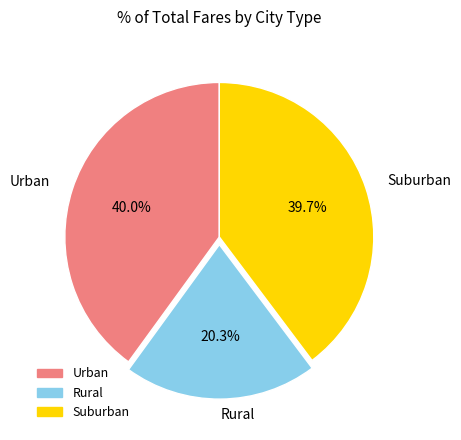

Does any single category account for the majority?

No